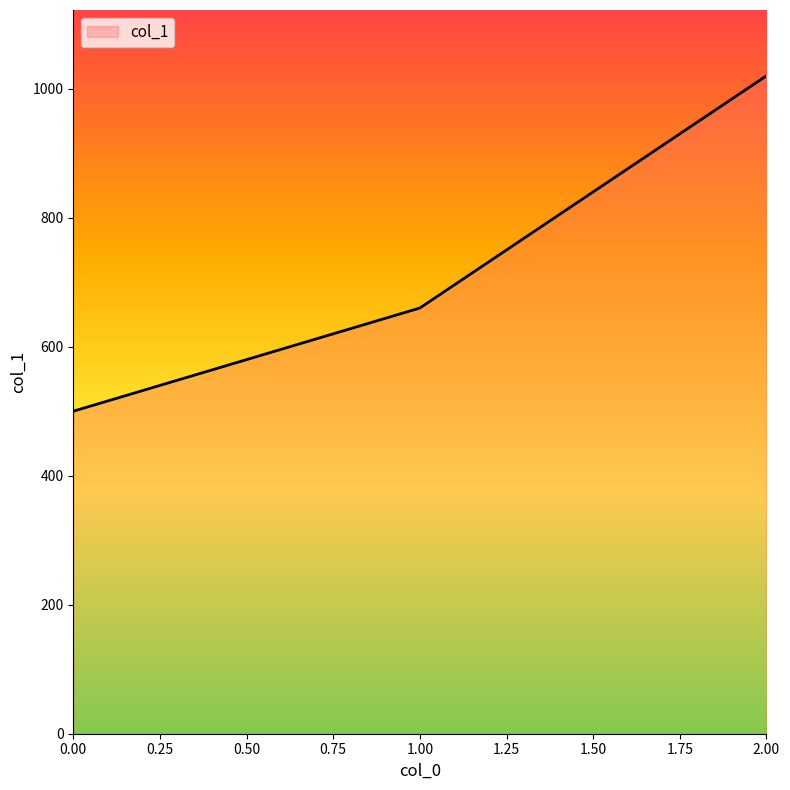

Reading right to left, list all the values displayed in this chart.

1020	660	500